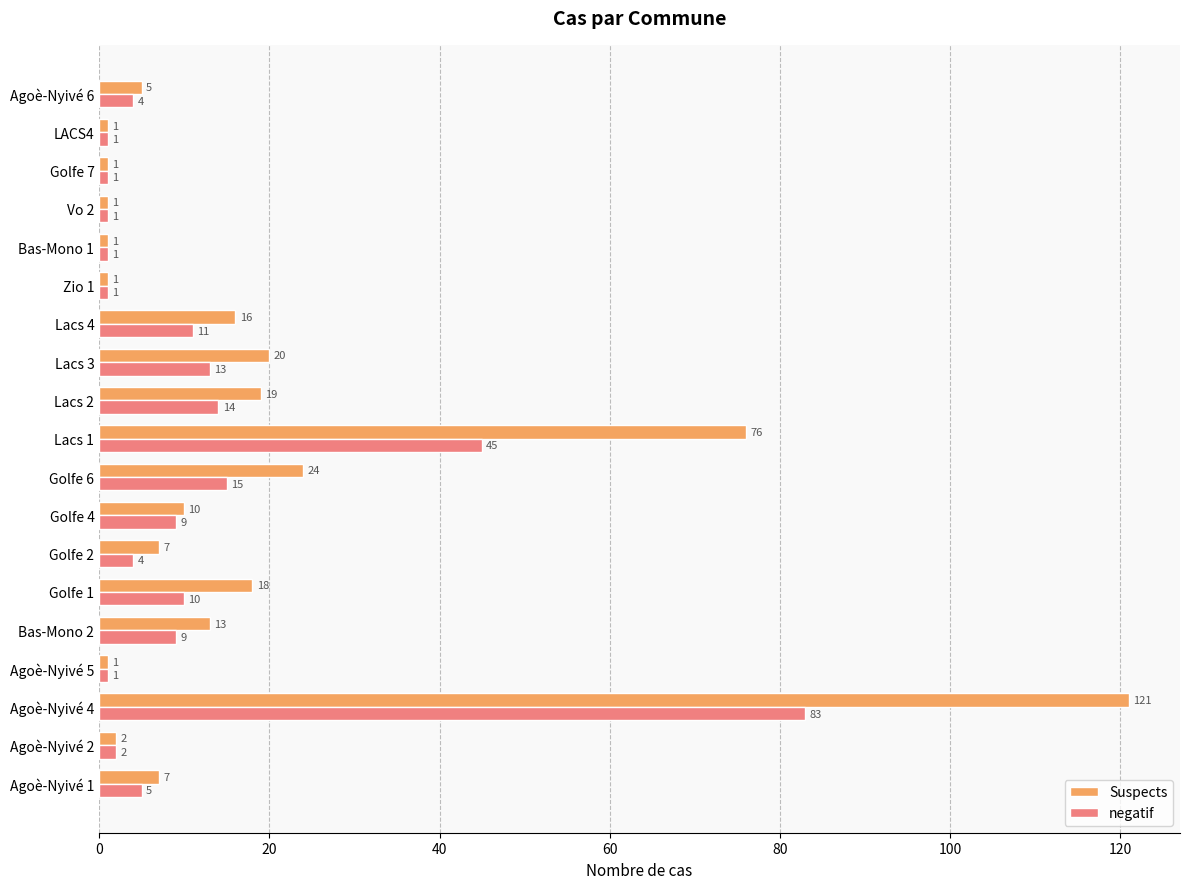

What is the maximum value for Suspects?

121